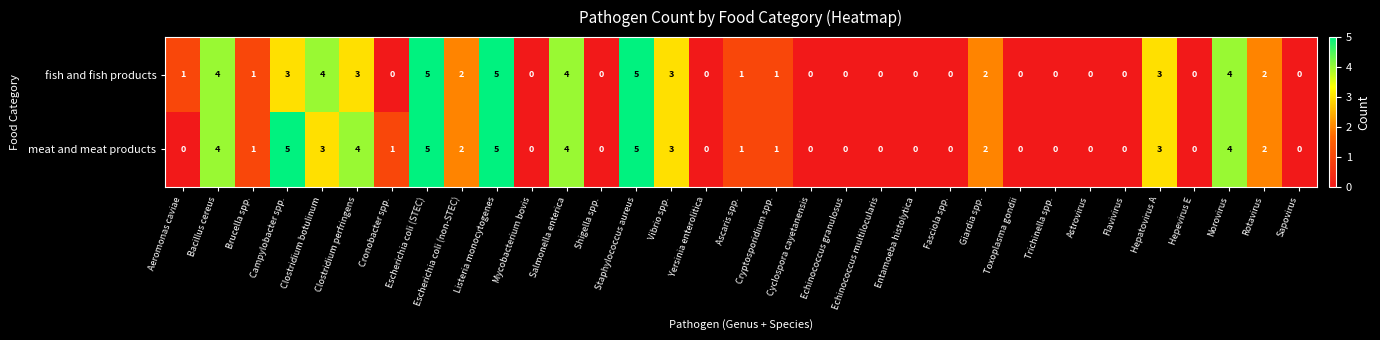

Rank the series by their average value, from lowest to highest.

fish and fish products, meat and meat products